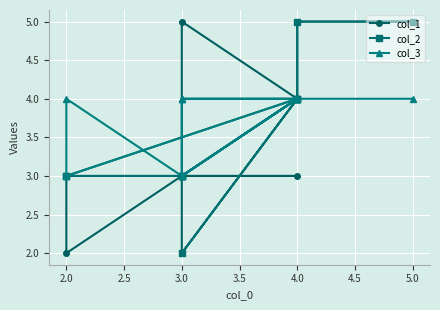

Rank the series by their maximum value, from highest to lowest.

col_1, col_2, col_3